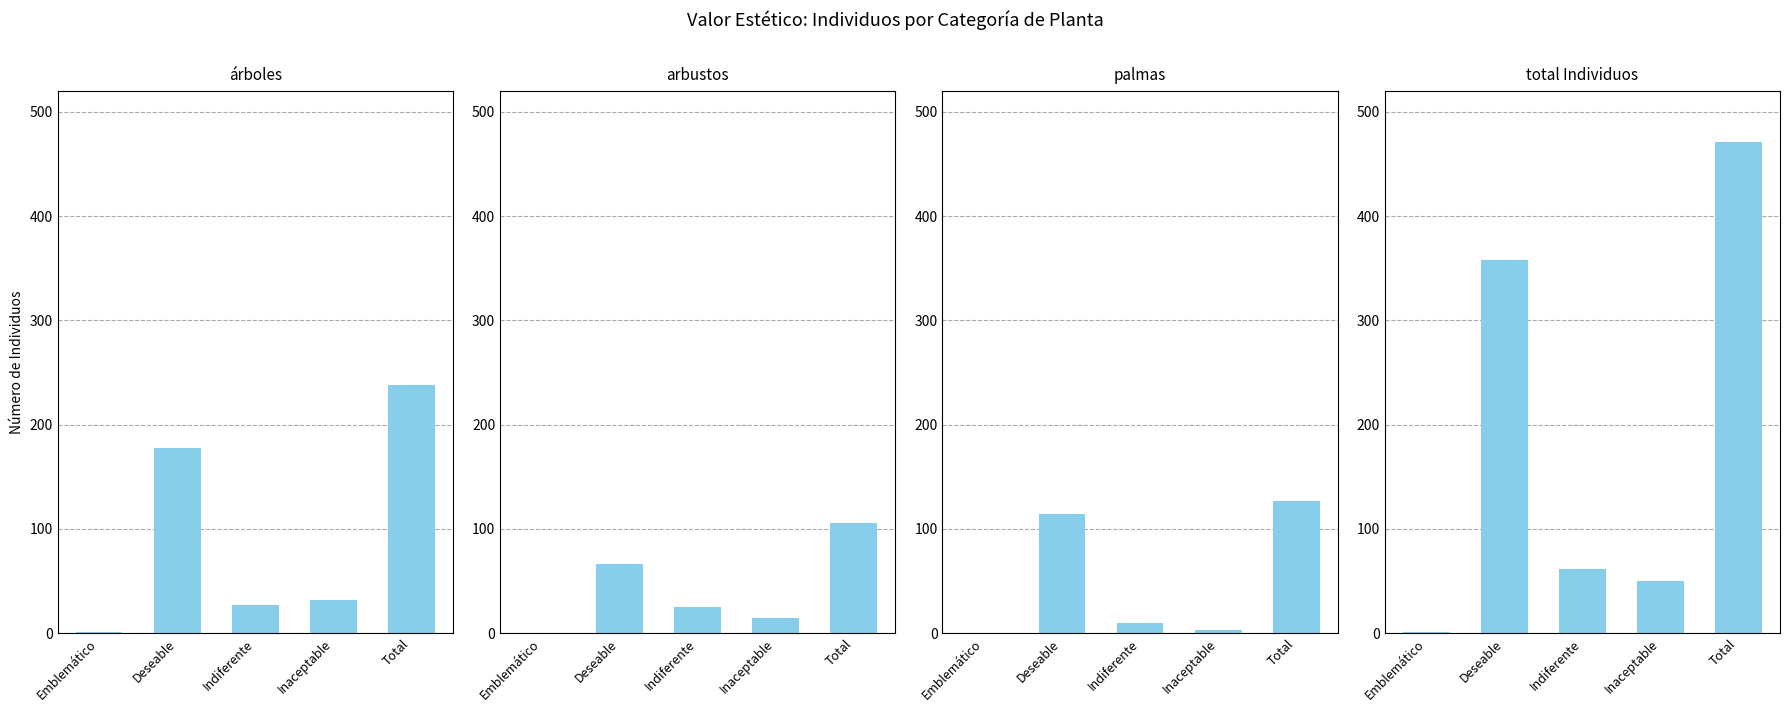

Is it true that totalIndividuos equals 1 at Emblemático?

False